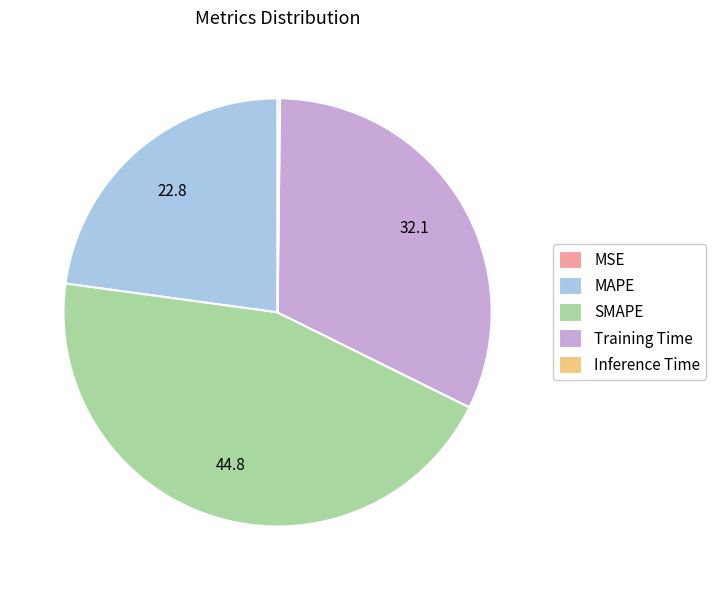

Is it true that MAPE is 23% of the pie?

True